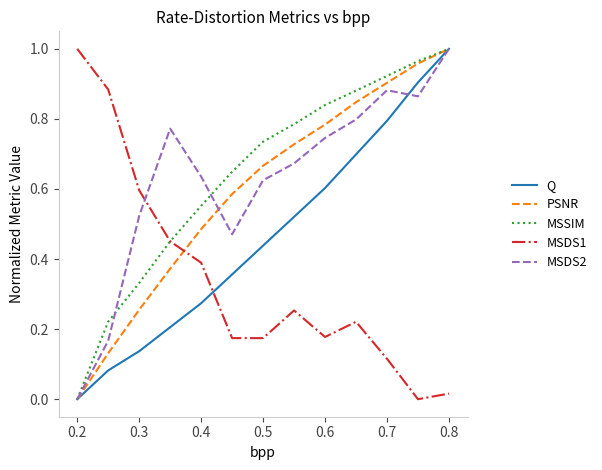

Rank the series by their maximum value, from lowest to highest.

Q, PSNR, MSSIM, MSDS1, MSDS2